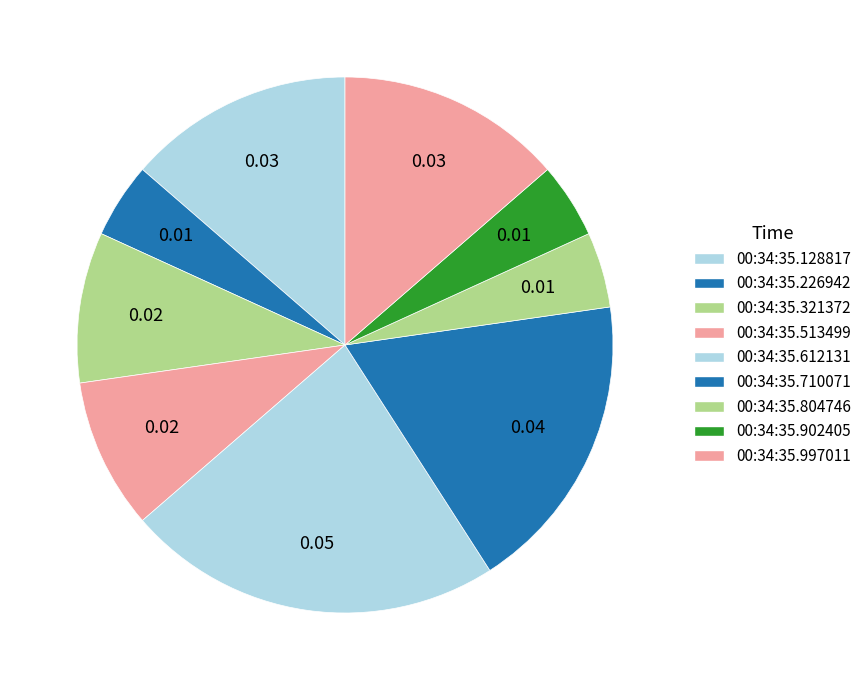

Which slice is the largest?

00:34:35.612131